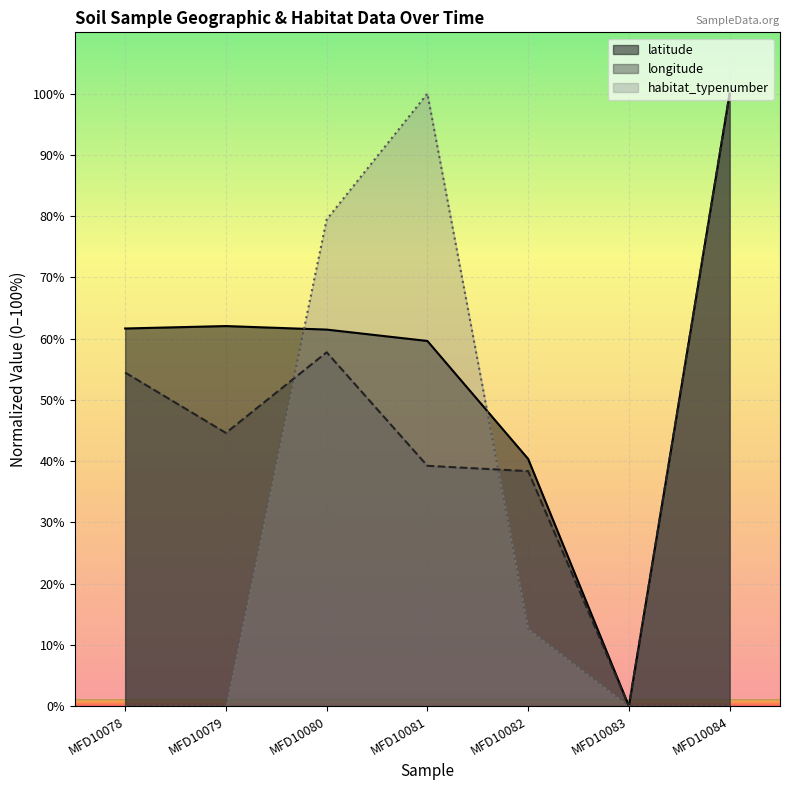

What is the average value of the longitude series?

47.8